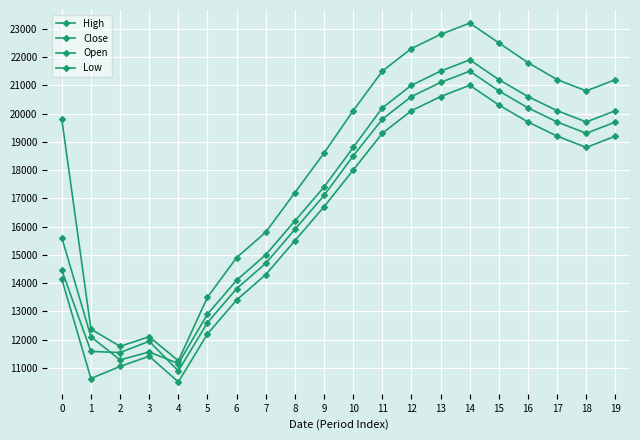

How many interior local valleys does the High series have?

3